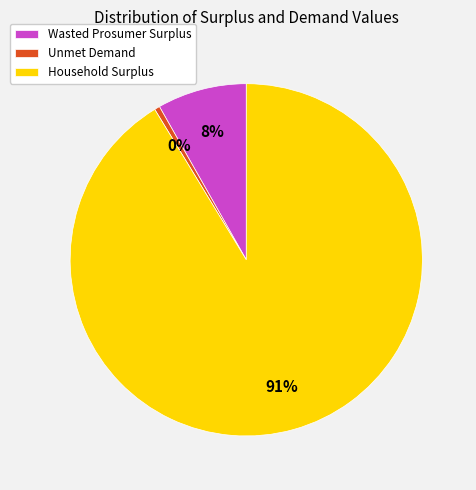

How many slices are in this pie chart?

3